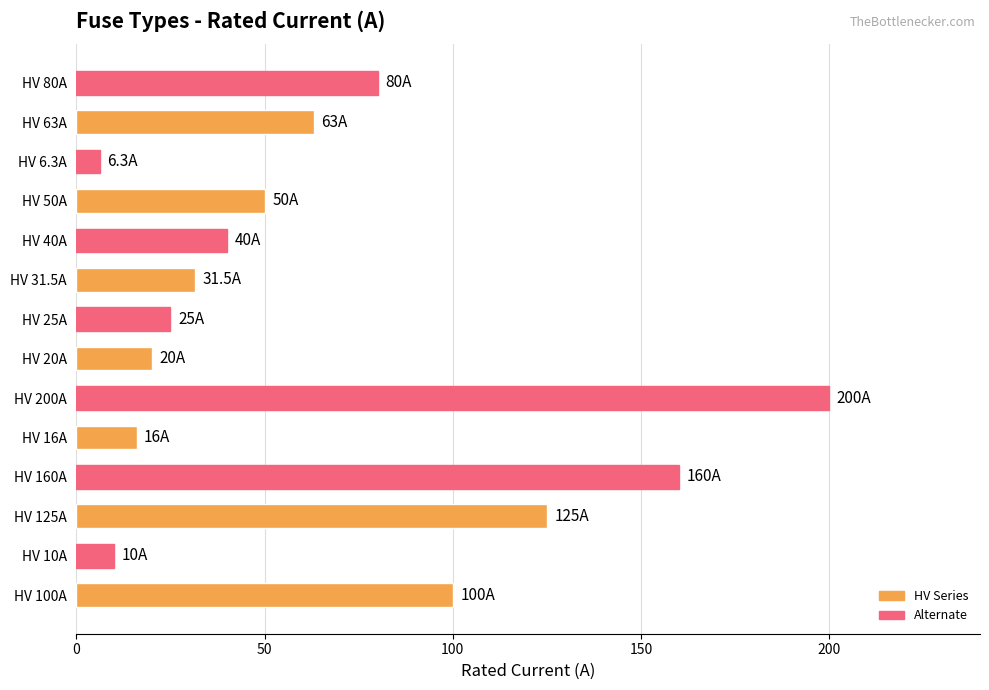

Reading top to bottom, what are all the values shown in this chart?

HV 80A=80.0	HV 63A=63.0	HV 6.3A=6.3	HV 50A=50.0	HV 40A=40.0	HV 31.5A=31.5	HV 25A=25.0	HV 20A=20.0	HV 200A=200.0	HV 16A=16.0	HV 160A=160.0	HV 125A=125.0	HV 10A=10.0	HV 100A=100.0